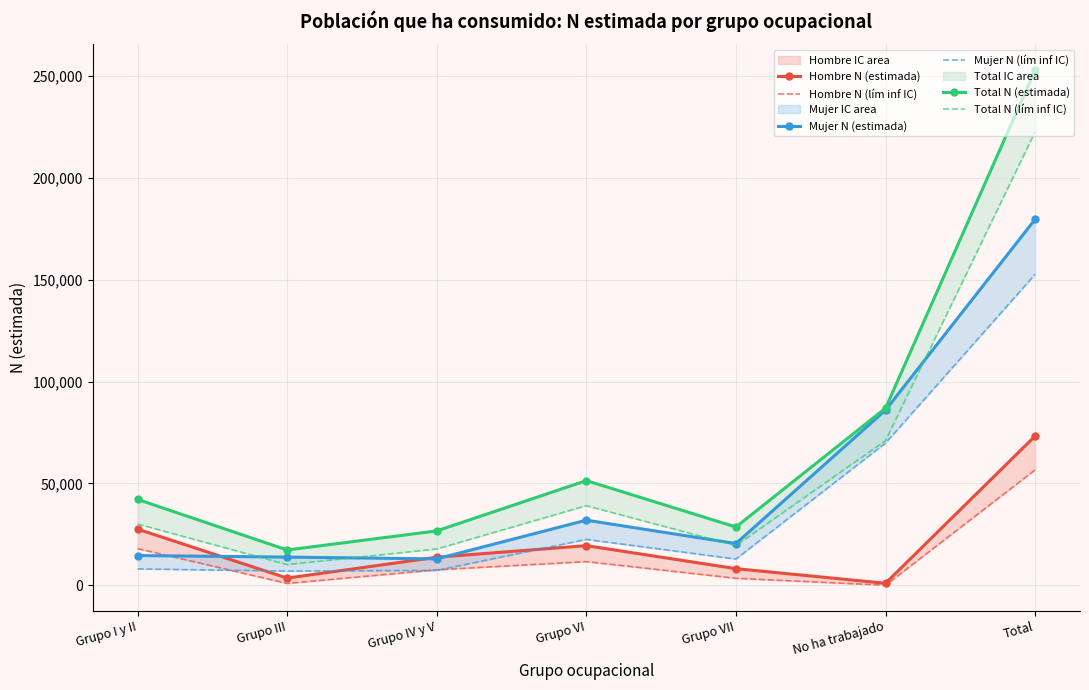

Is the value of Mujer N (lím inf IC) at Grupo IV y V greater than the value of Hombre N (estimada) at Total?

No